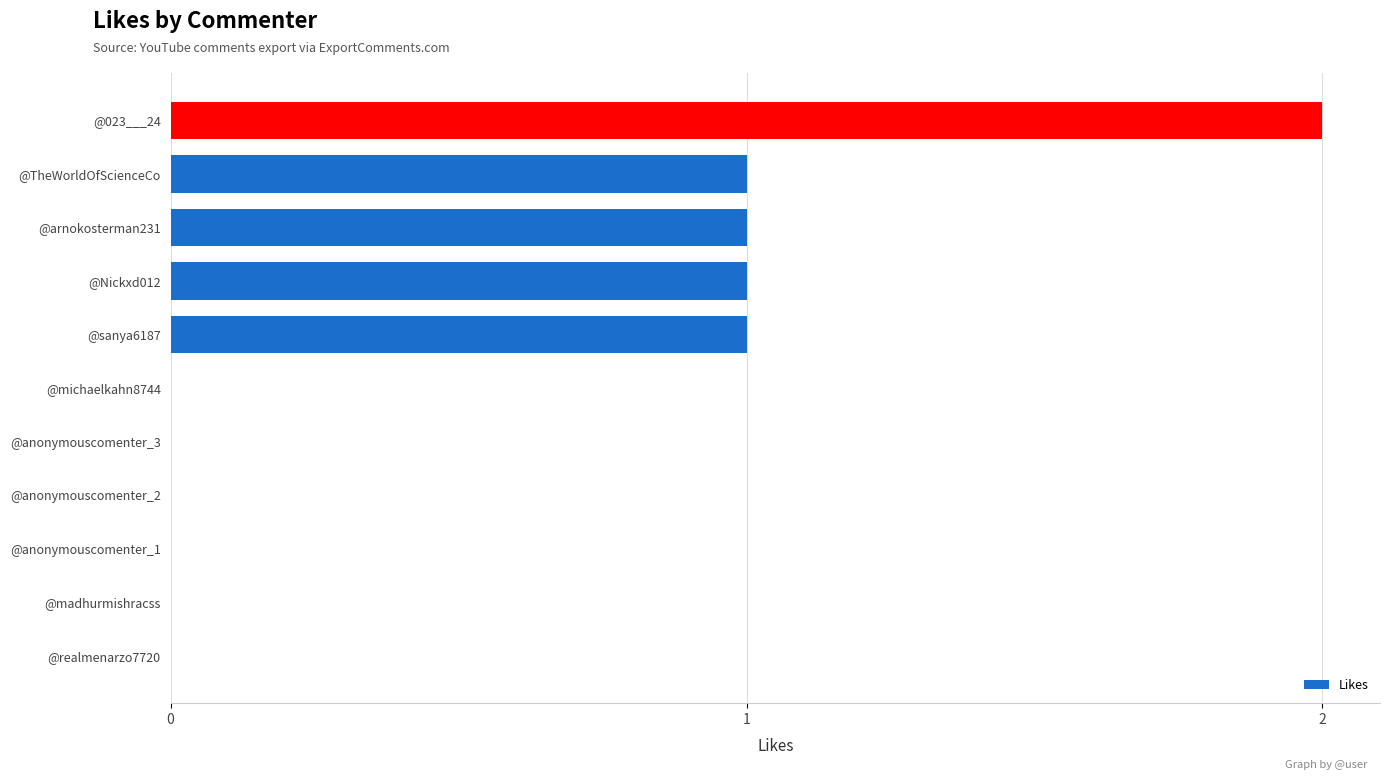

True or false: the data shows 0 at @TheWorldOfScienceCo.

False